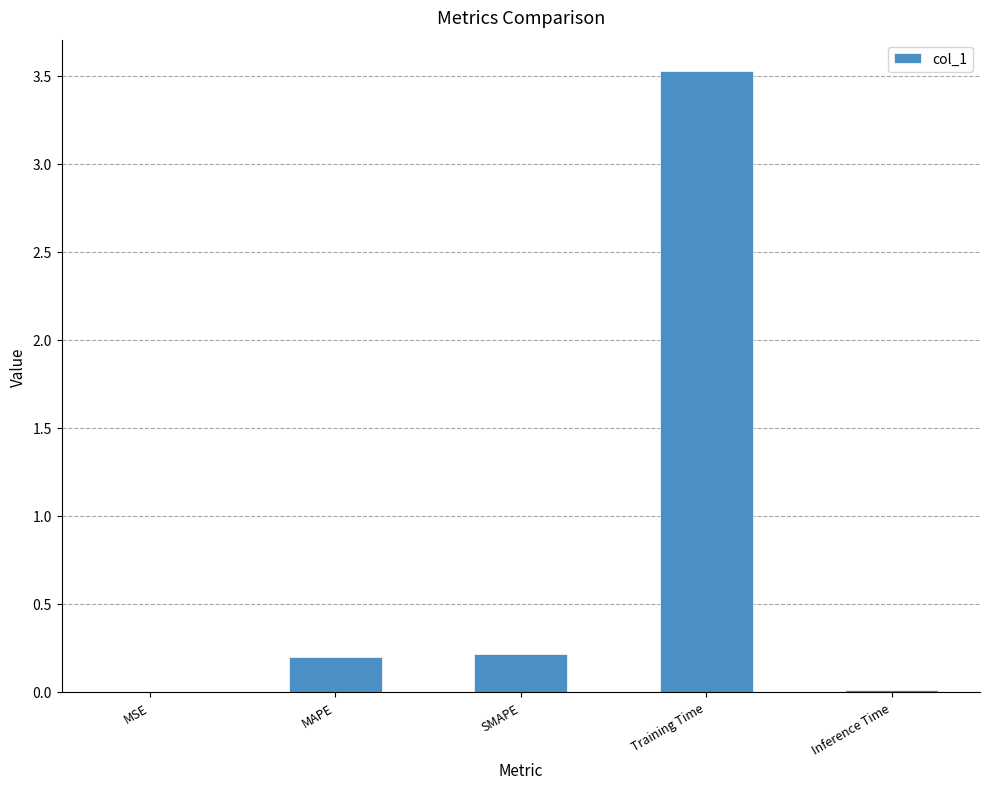

True or false: the data shows 2.3 at Training Time.

False